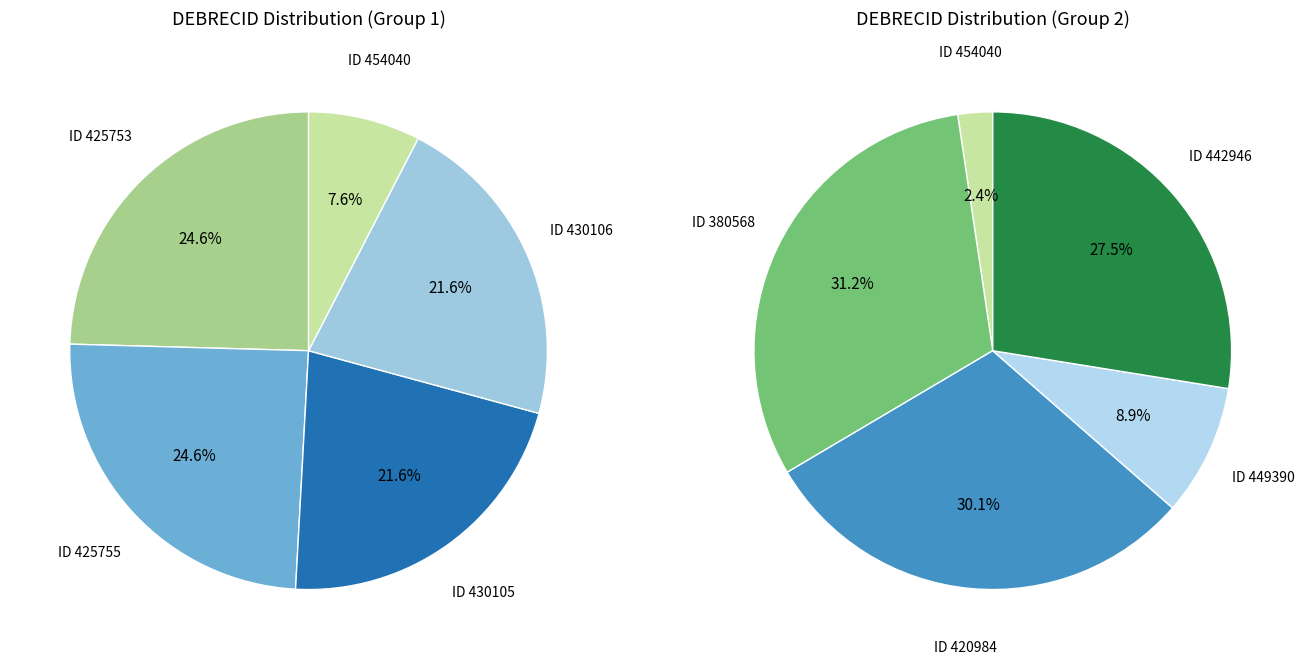

What is the largest slice in the pie chart?

380568